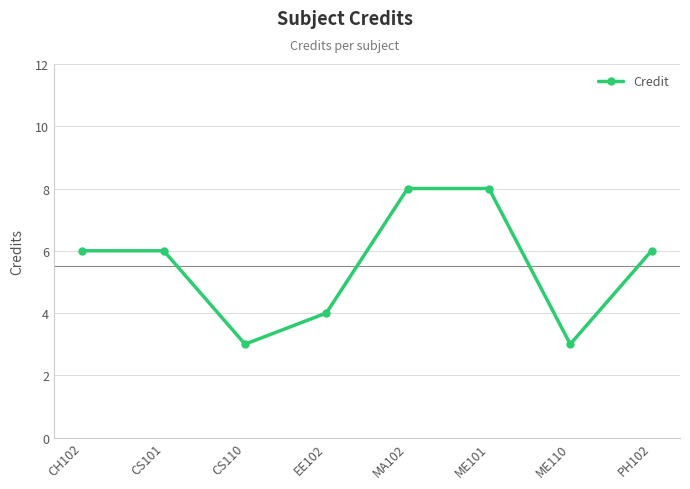

Does the chart display data point markers on the line(s)?

Yes